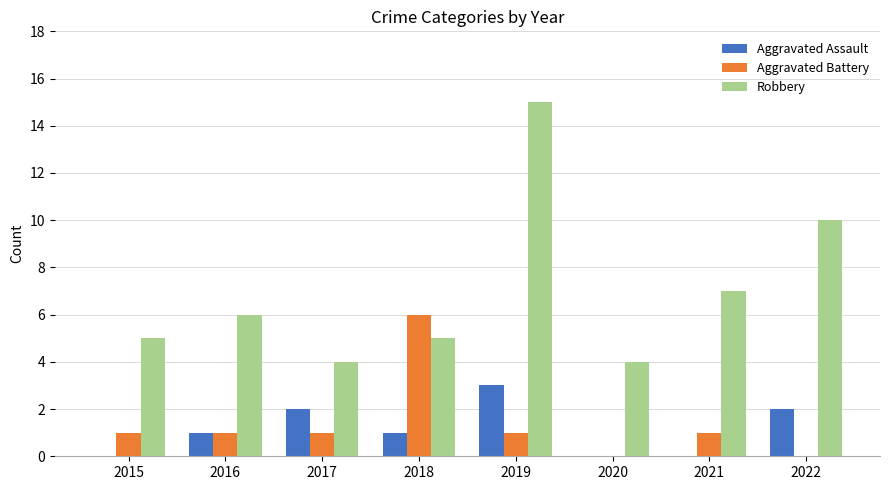

What are all the series names shown in the legend?

Aggravated Assault, Aggravated Battery, Robbery